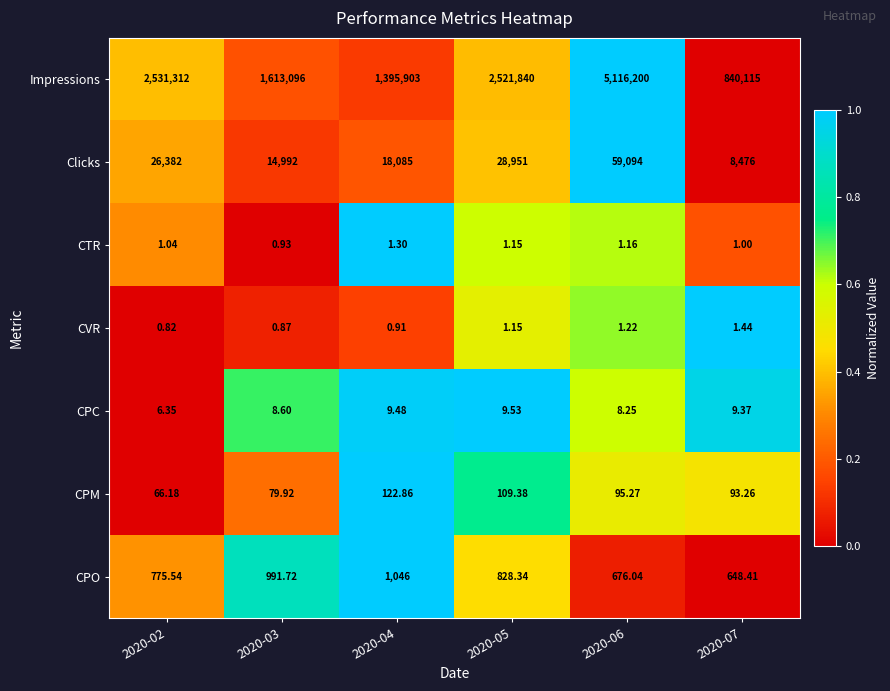

Is the value of CPC at 2020-03 greater than the value of CPM at 2020-02?

No